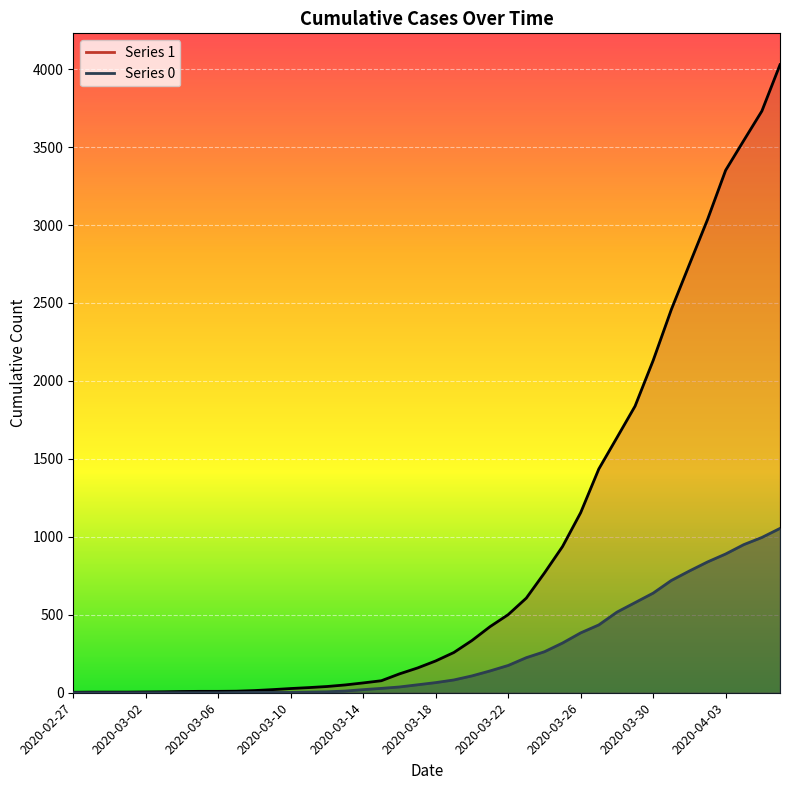

What is the label of the 14th point from the left?

2020-03-11